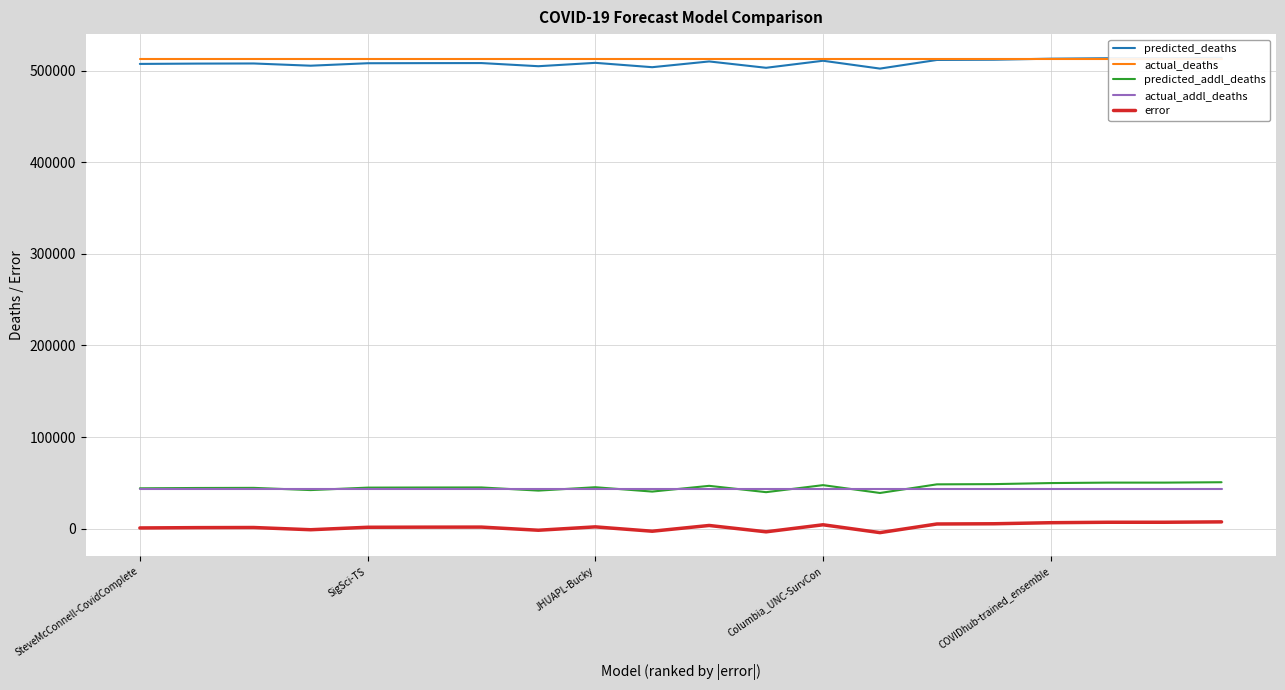

Which series has the largest total across all categories?

actual_deaths